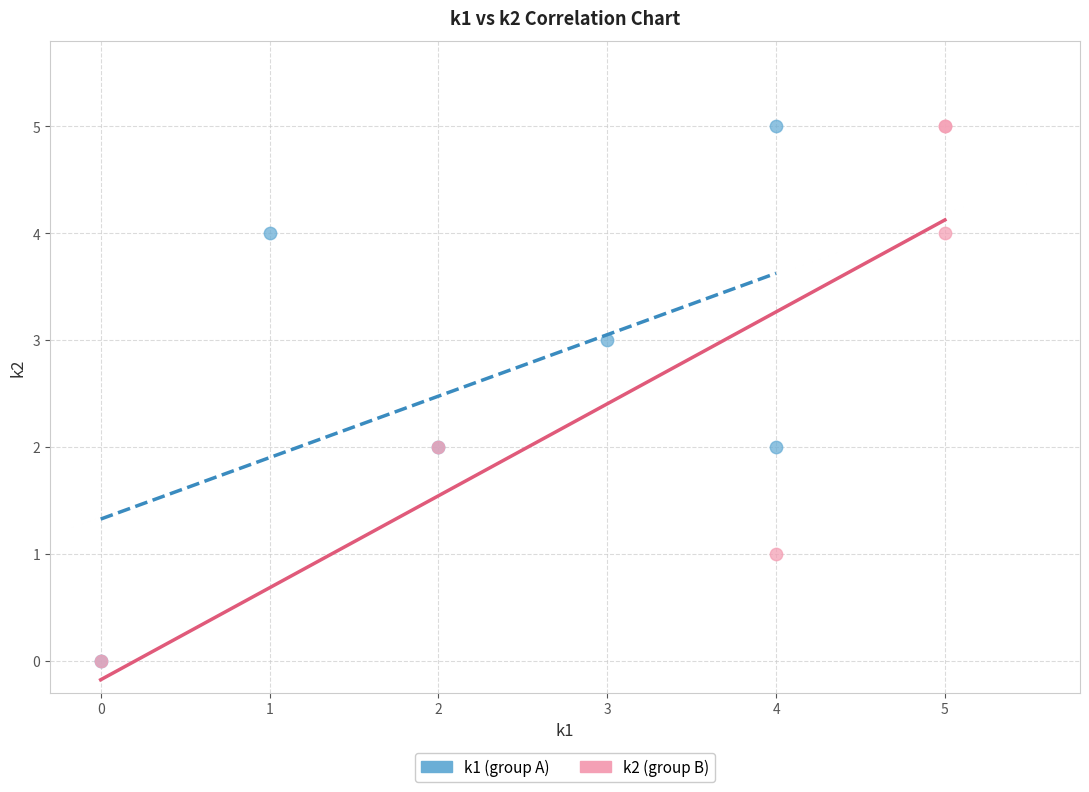

What are all the series names shown in the legend?

k1 (group A), k2 (group B)